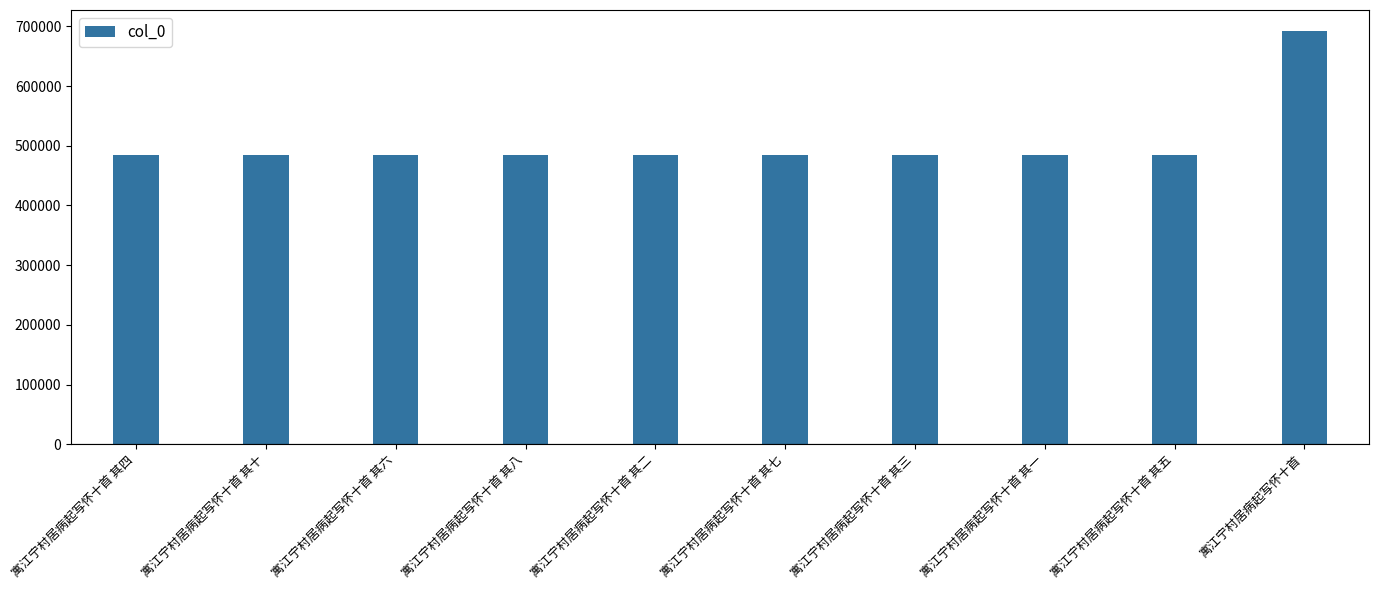

What is the value of the 4th bar from the left?

484391